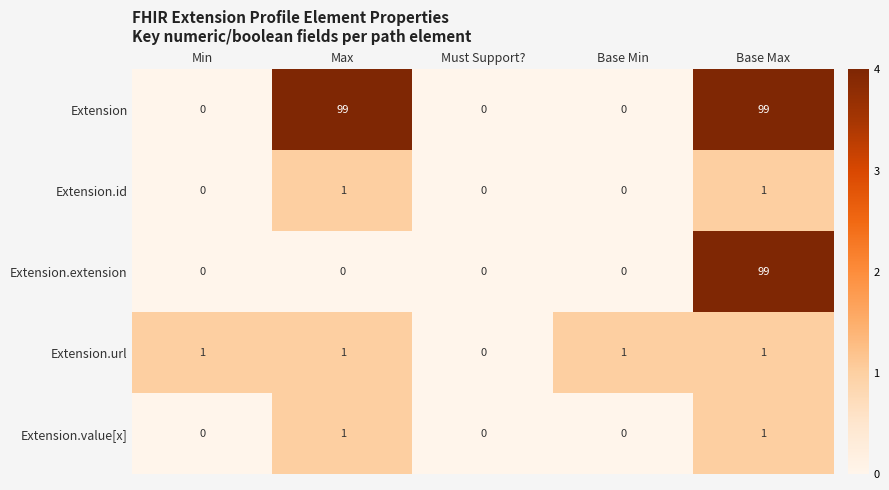

At which category is the sum across all series the highest?

Base Max